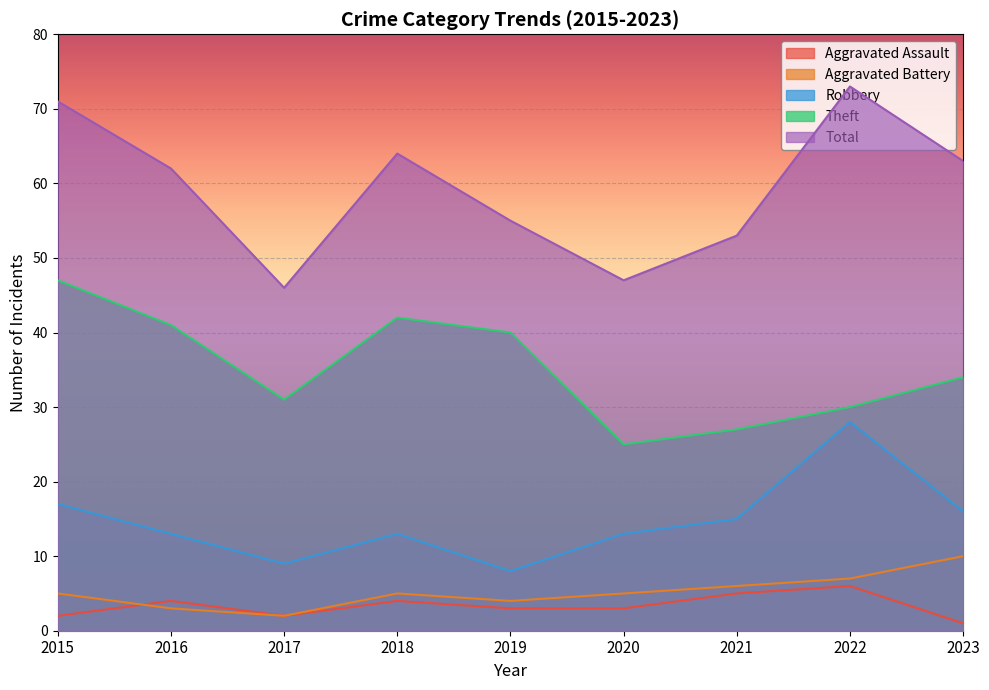

The Aggravated Assault series shows 6 at 2016. True or false?

False